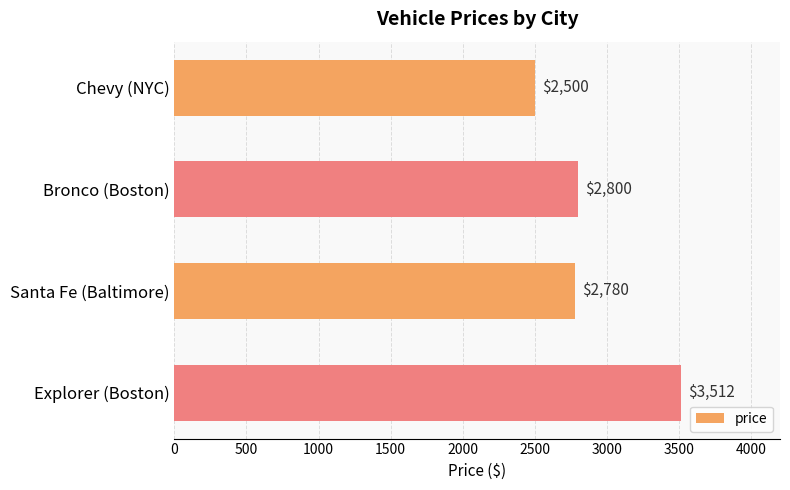

What is the change in value from Chevy (NYC) to Explorer (Boston)?

+1012